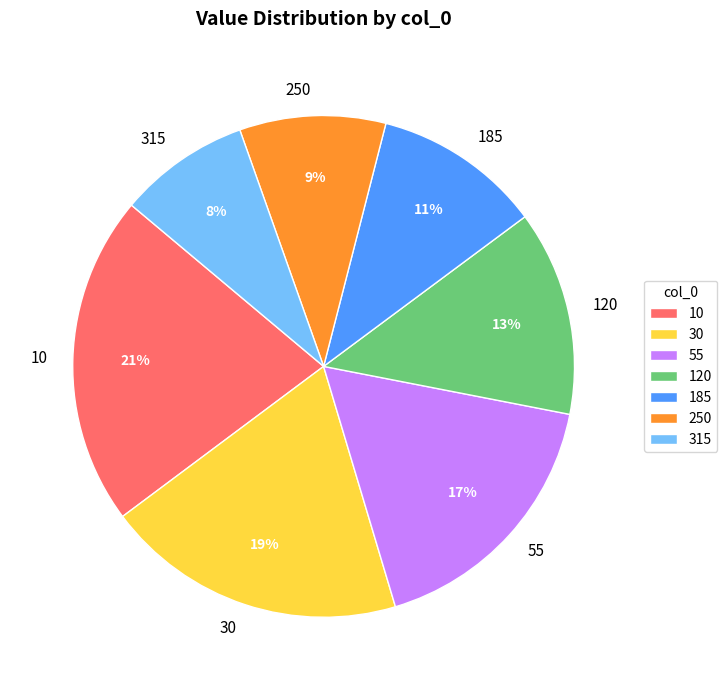

What percentage is the 250 slice, to the nearest percent?

9%